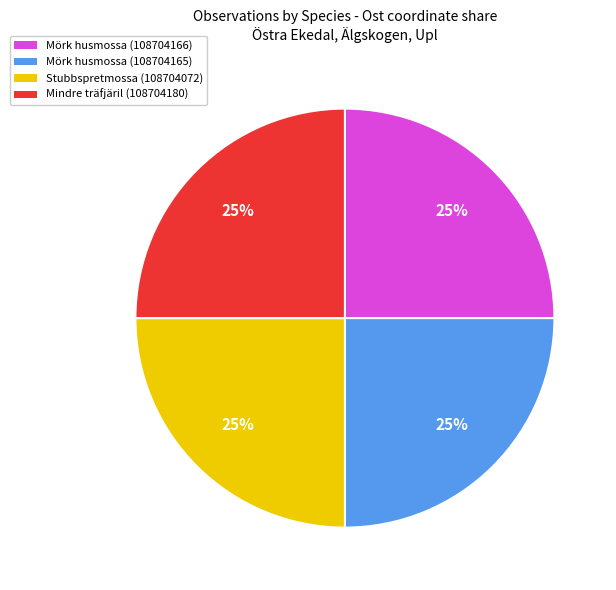

Does Mörk husmossa (108704165) represent more than half of the total?

No